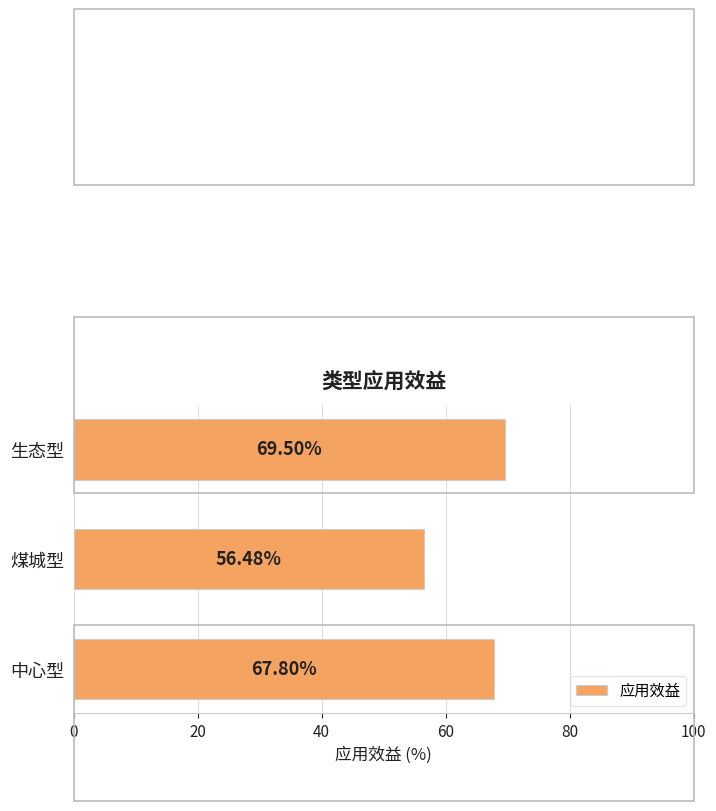

What is the change in value from 中心型 to 煤城型?

-11.3